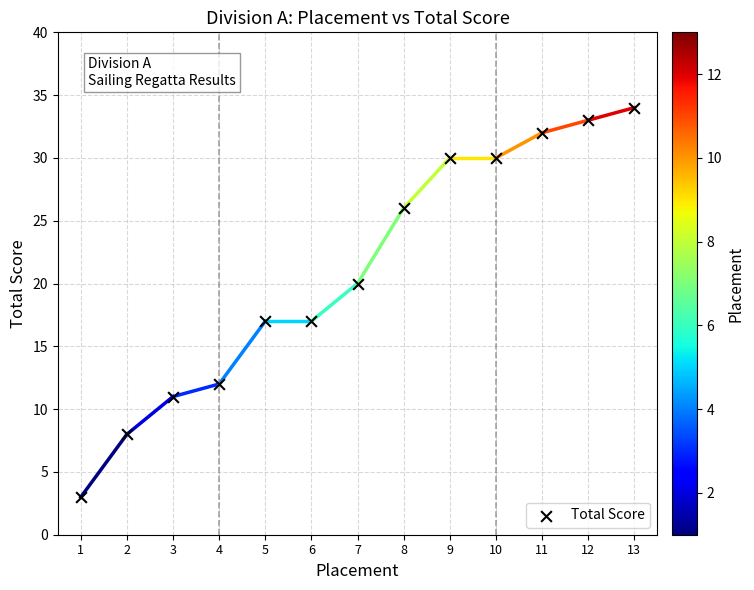

What is the range of Y values (max minus min)?

31